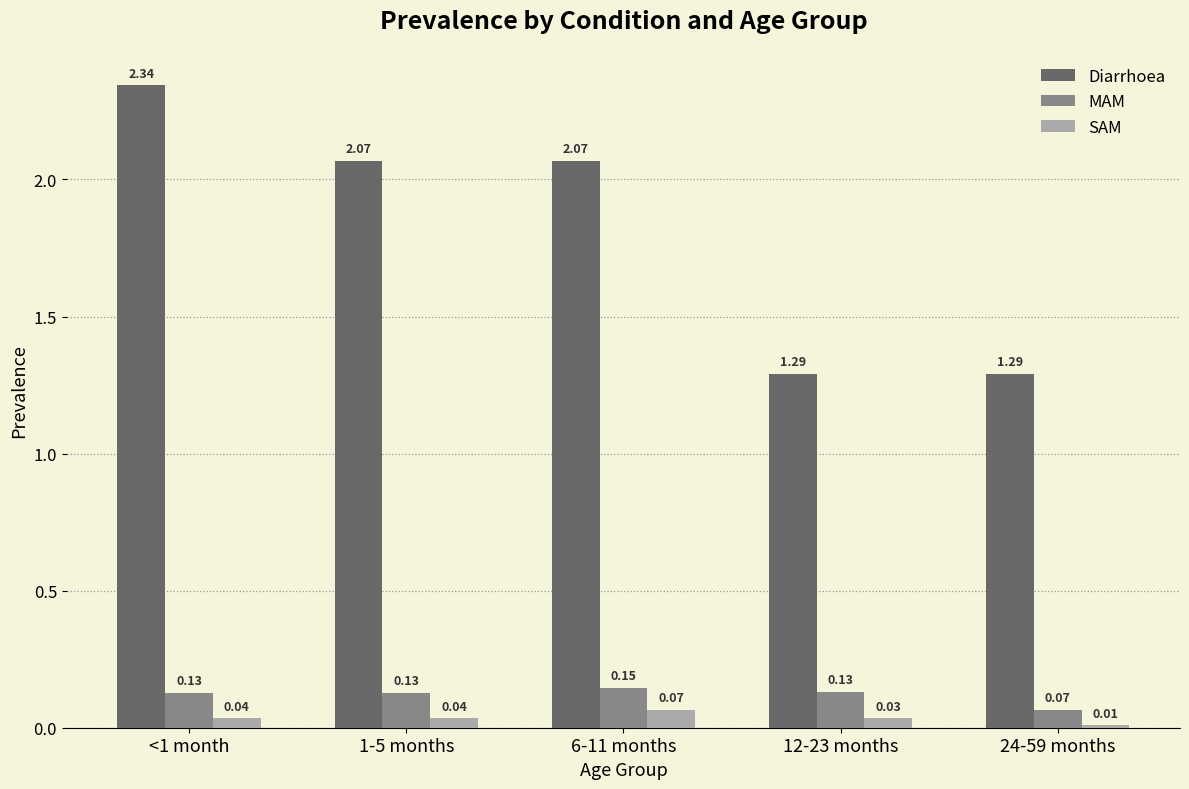

What is the total value across all series at <1 month?

2.5